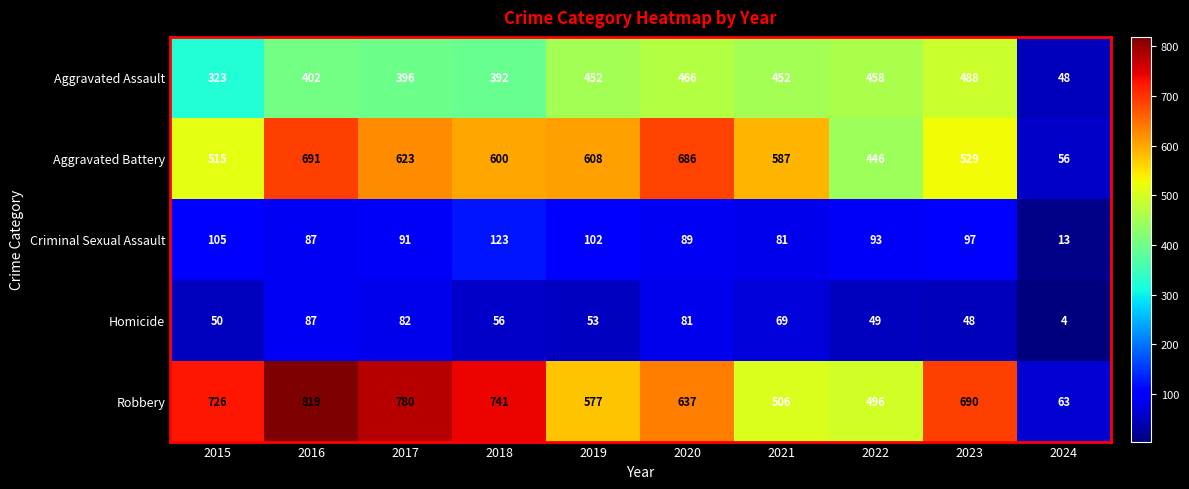

Which series changed the most between 2017 and 2023?

Aggravated Battery